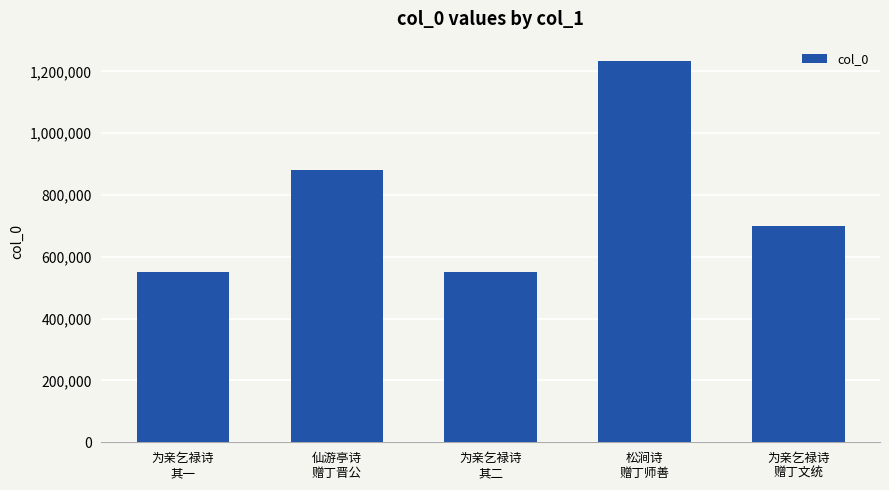

At which label is the value closest to 892534?

仙游亭诗
赠丁晋公